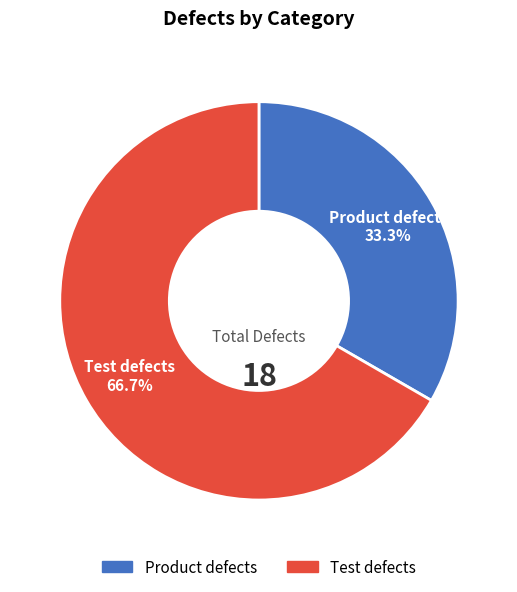

Which slice is the smallest?

Product defects